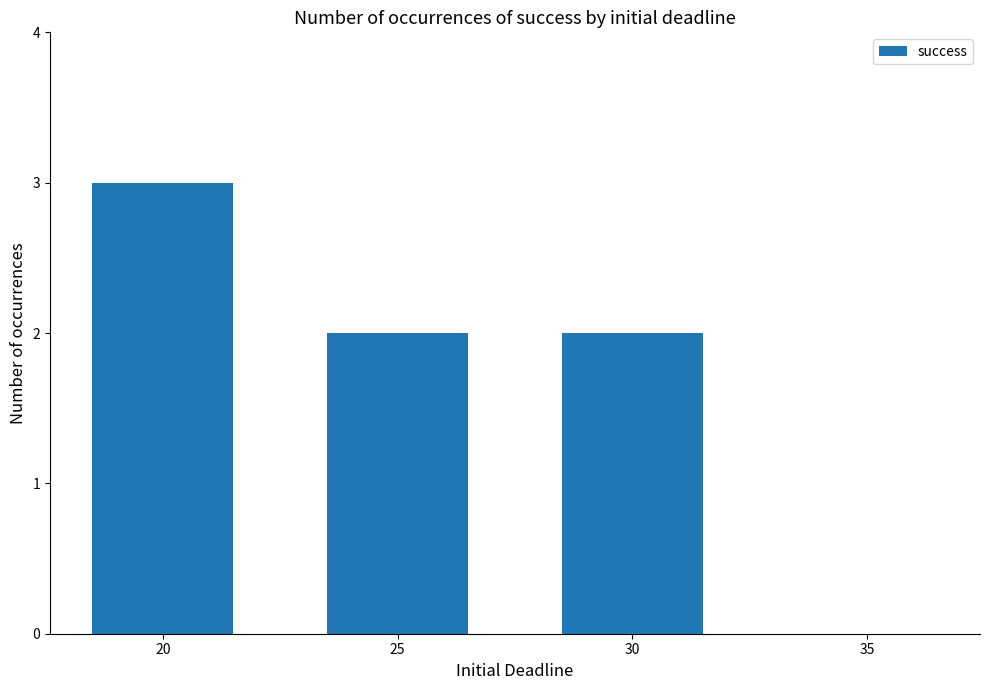

What is the sum of the values at 20 and 25?

5